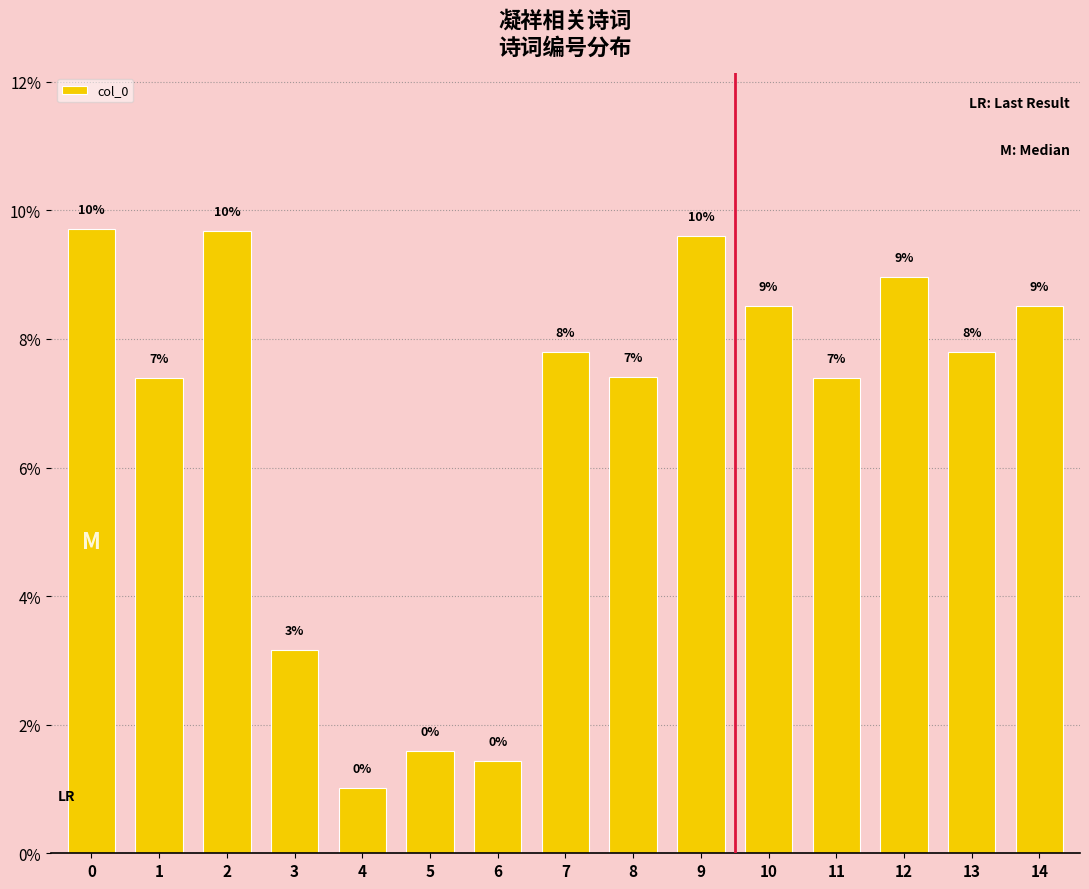

The value at 4 is 0.0. True or false?

False